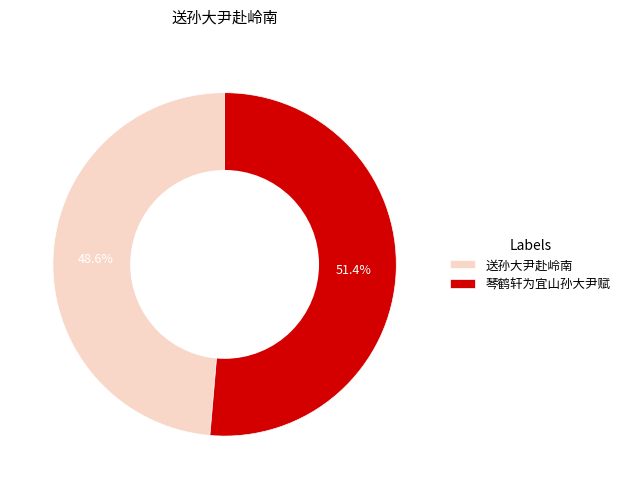

Which category has the biggest portion of the pie?

琴鹤轩为宜山孙大尹赋